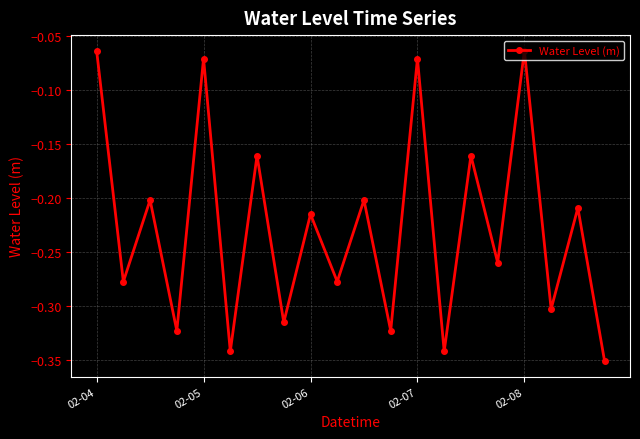

What is the difference between the second highest and minimum values?

0.3